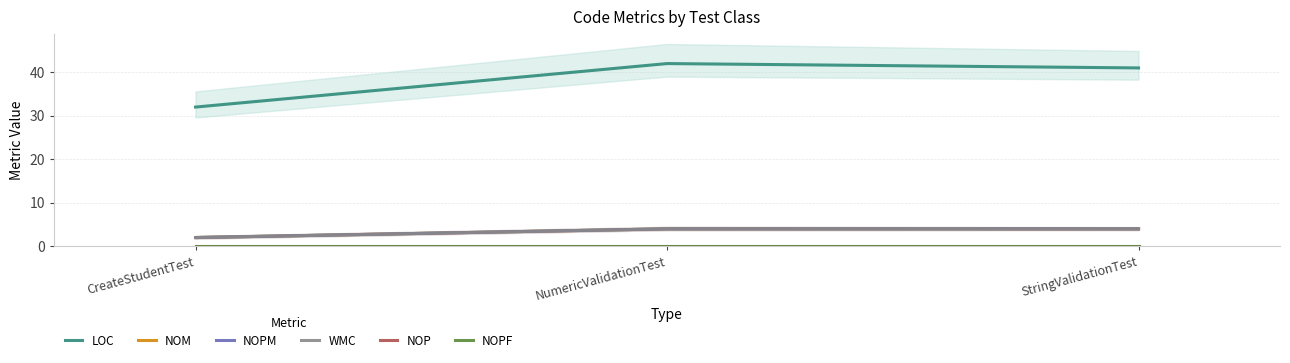

Rank the categories by NOPM value from highest to lowest.

NumericValidationTest, StringValidationTest, CreateStudentTest